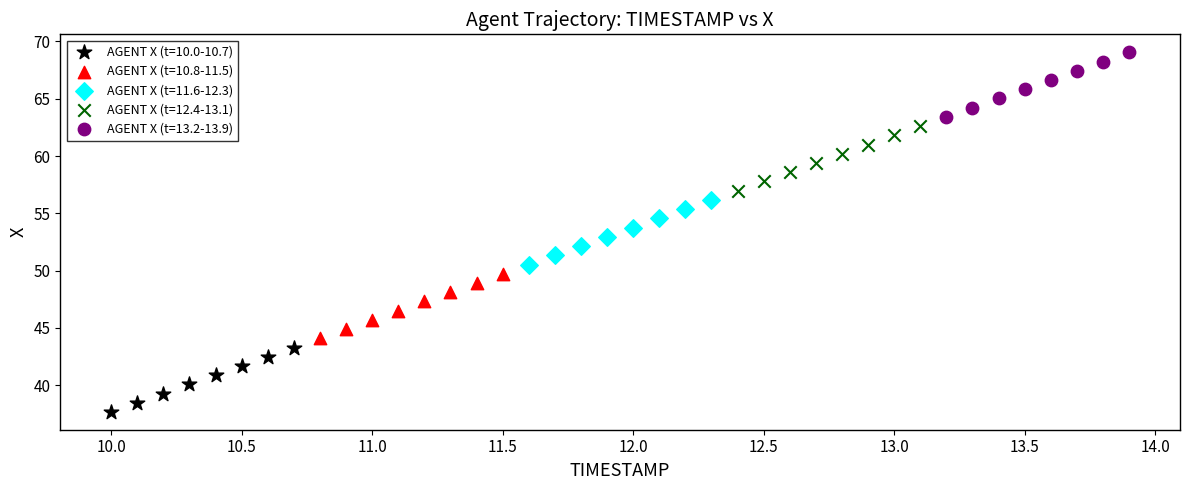

Which series contains the lowest Y value?

AGENT X (t=10.0-10.7)